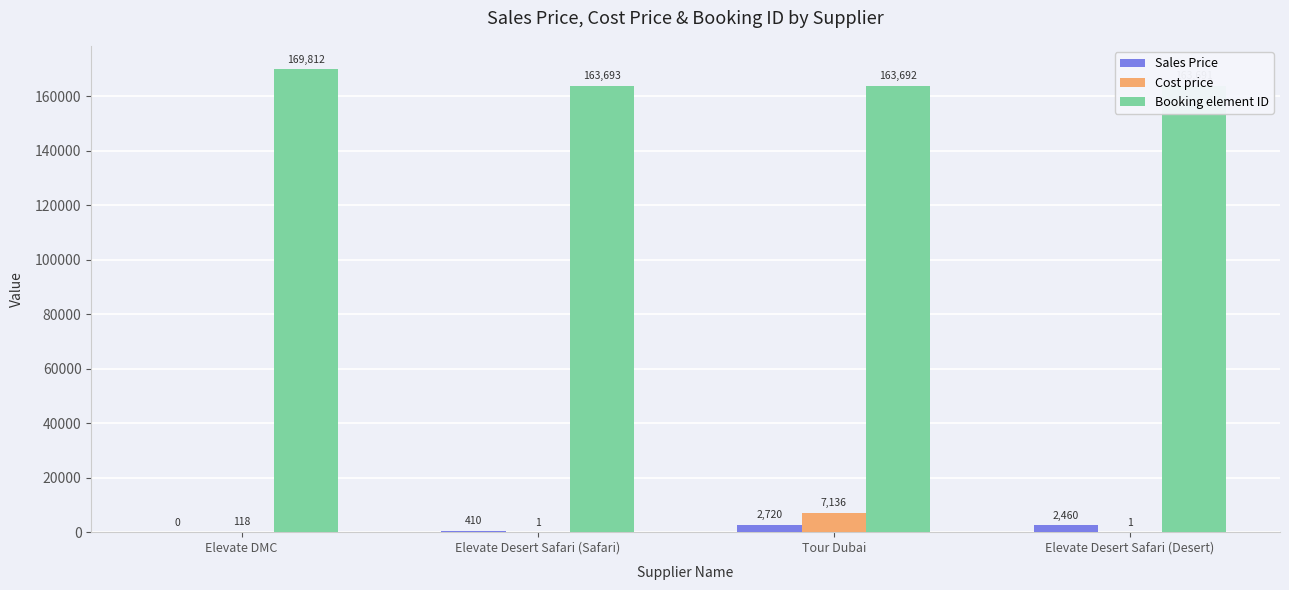

Which series has the largest total across all categories?

Booking element ID